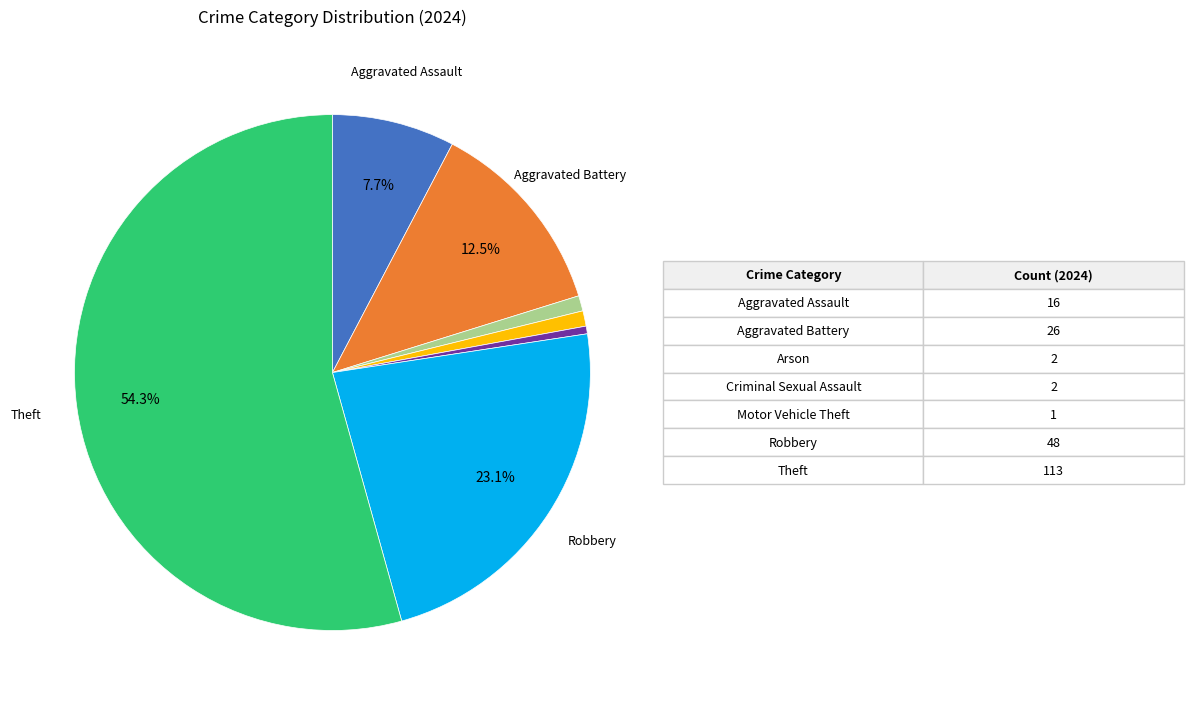

Is there any slice that represents more than half of the pie?

Yes